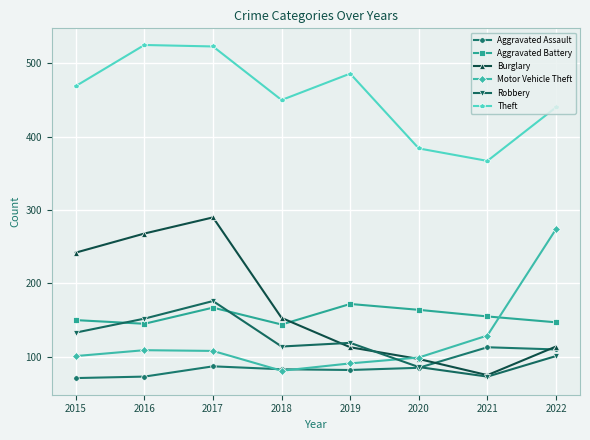

In Burglary, how many points are higher than both neighbors (excluding endpoints)?

1